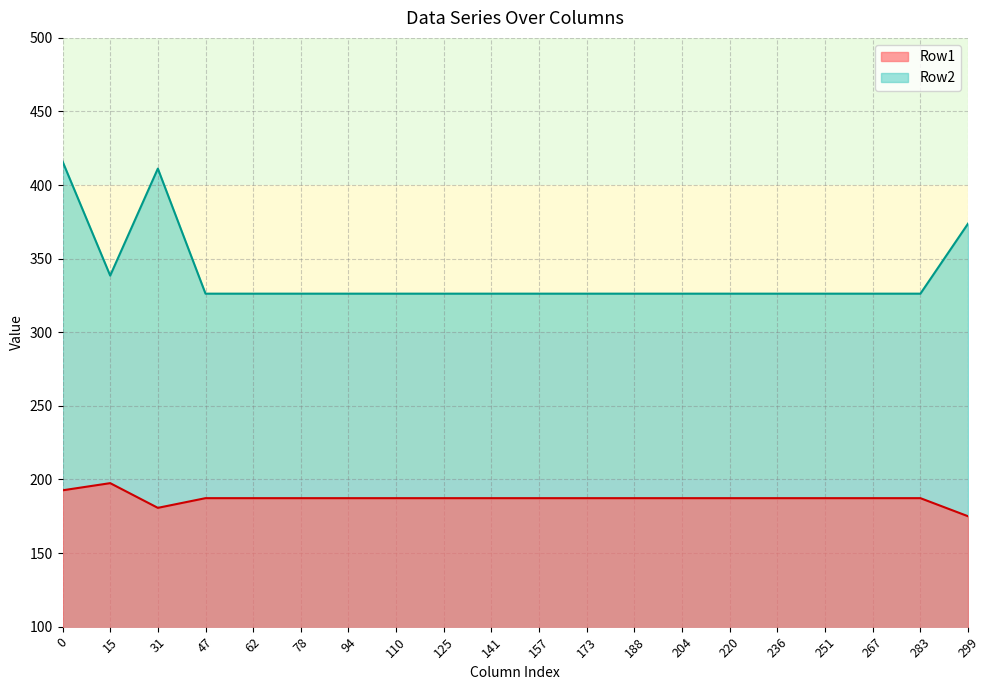

Rank the series at 7 from highest to lowest value.

Row2, Row1